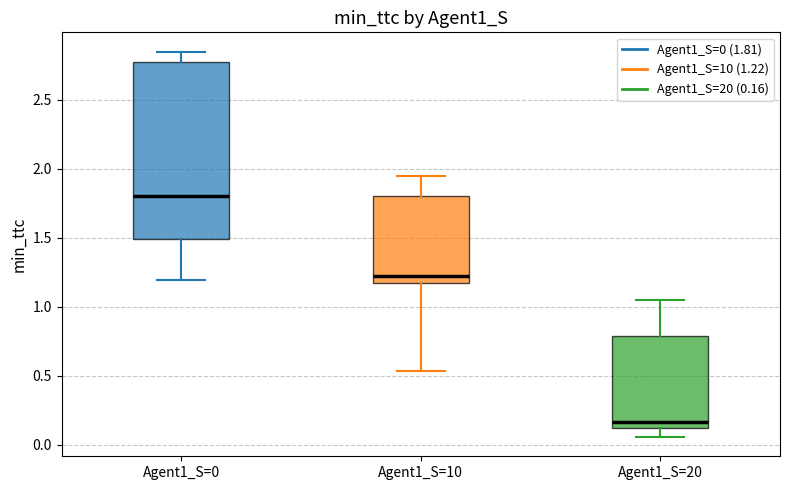

Comparing the boxes themselves (not the whiskers), which one is the tallest?

Agent1_S=0